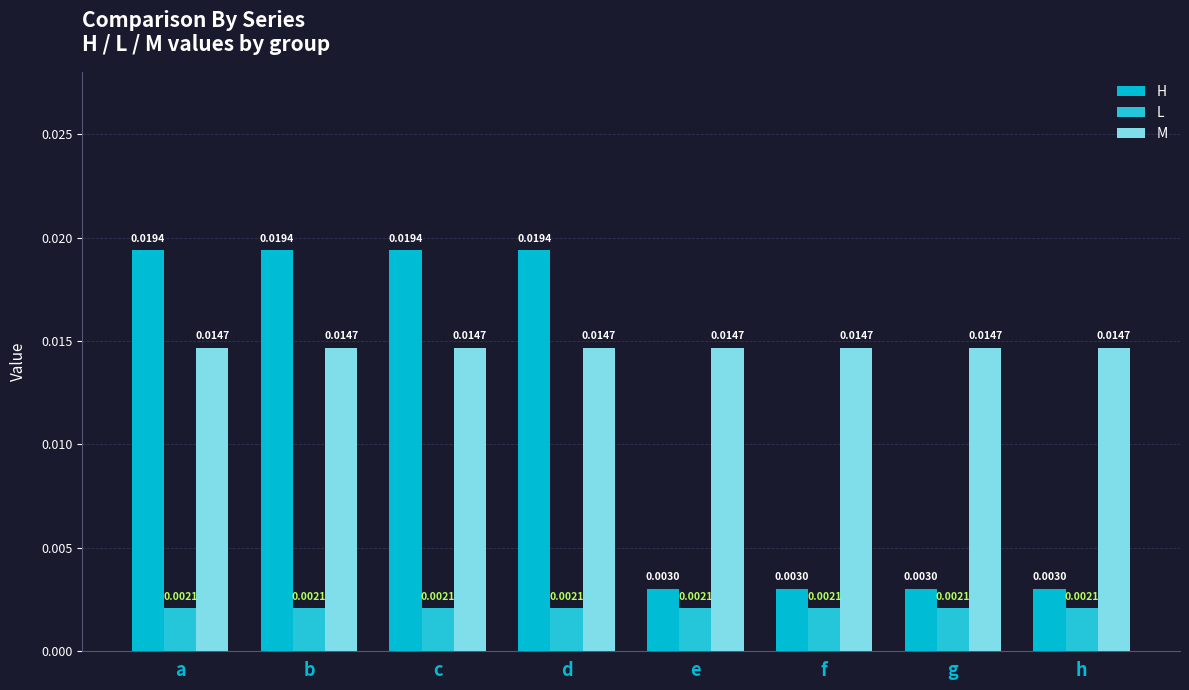

Where is M nearest to the value 0?

a